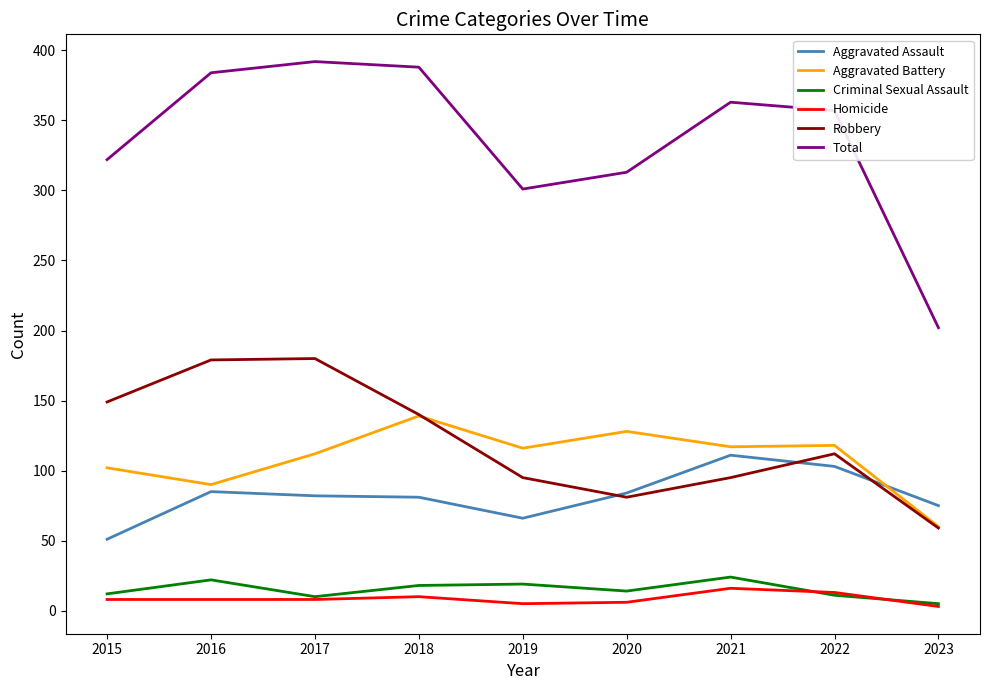

Which category has the lowest value in the Total series?

2023